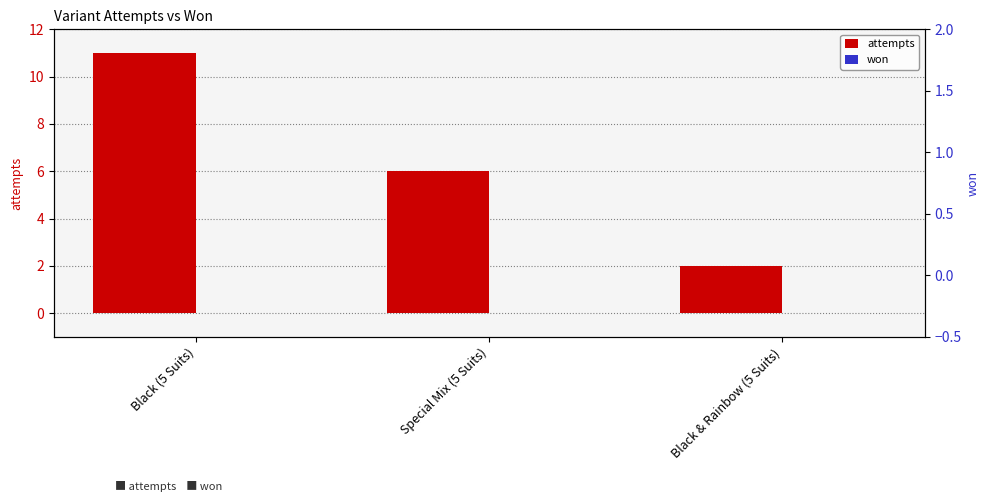

Are the bars grouped side by side (vs. stacked)?

Yes